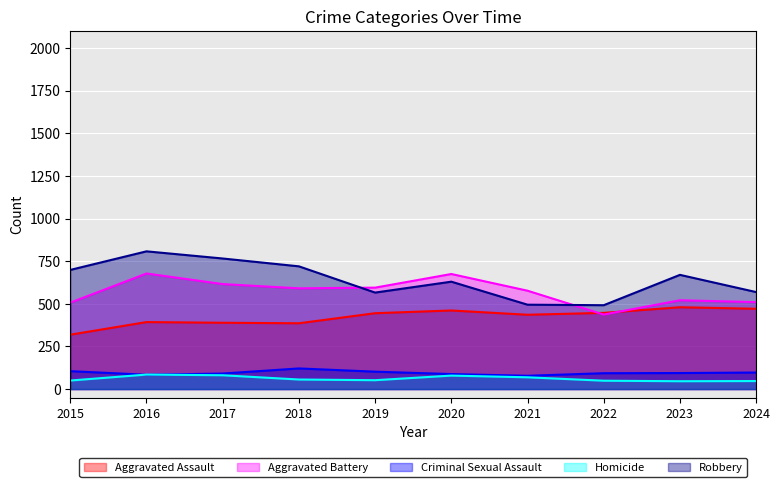

The value of Homicide at 2017 is 81. True or false?

True